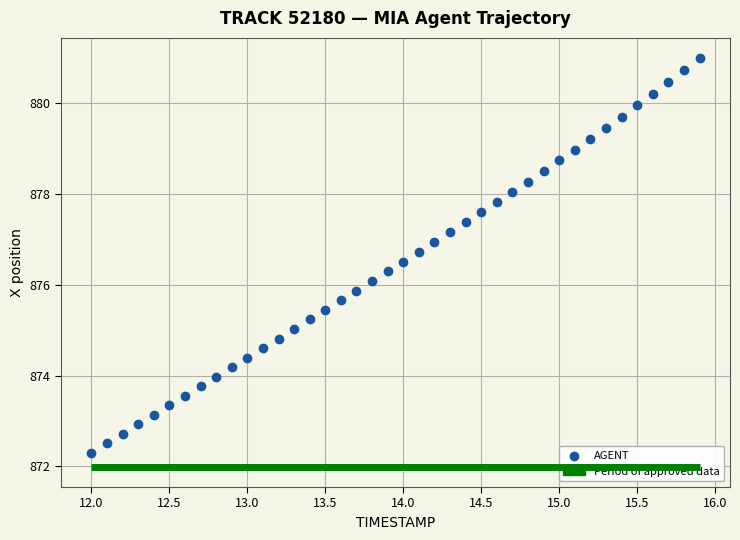

What is the range of X values (max minus min)?

3.9